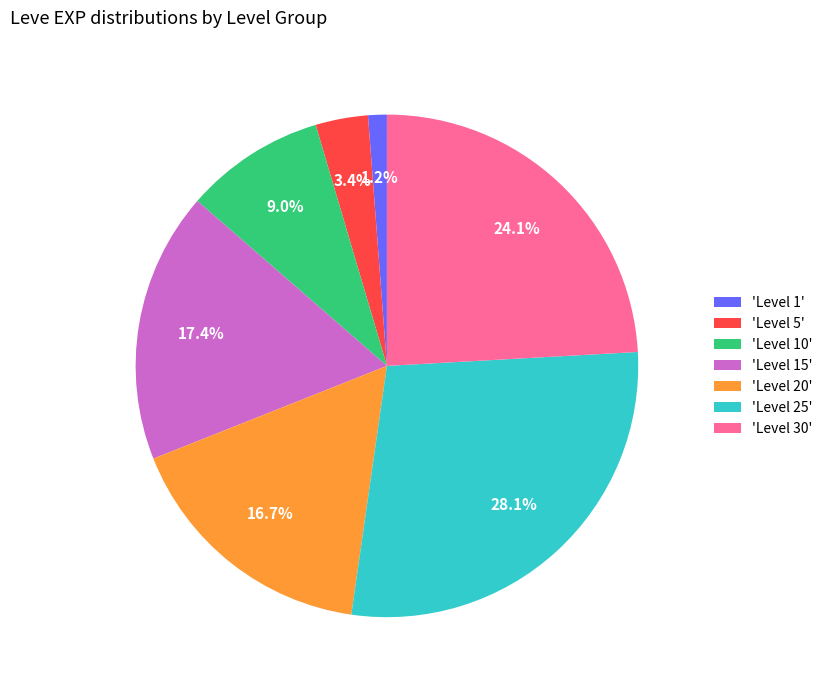

Rank the categories by value from lowest to highest.

'Level 1', 'Level 5', 'Level 10', 'Level 20', 'Level 15', 'Level 30', 'Level 25'